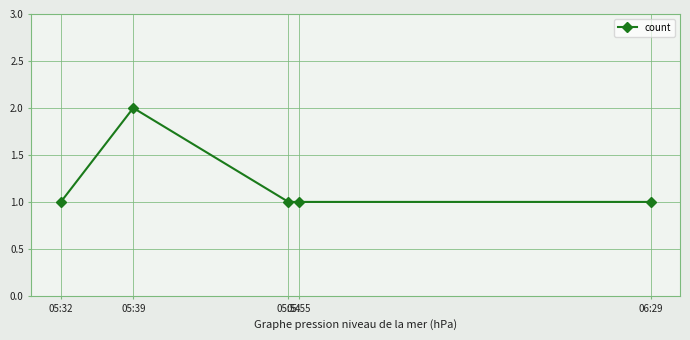

Reading left to right, extract all data points from this chart.

05:32=1	05:39=2	05:54=1	05:55=1	06:29=1